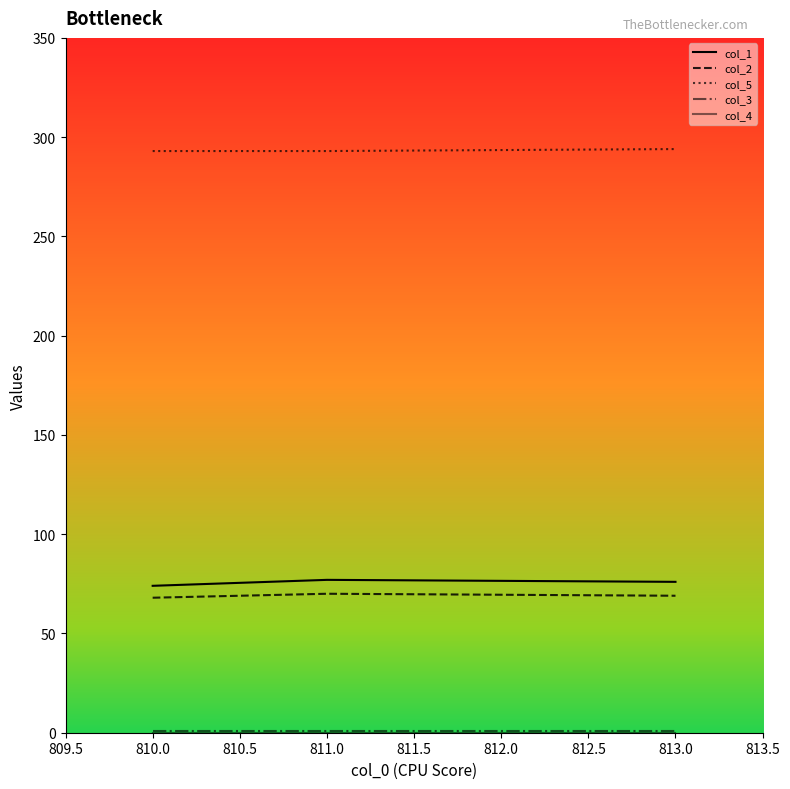

What are all the series names shown in the legend?

col_1, col_2, col_5, col_3, col_4